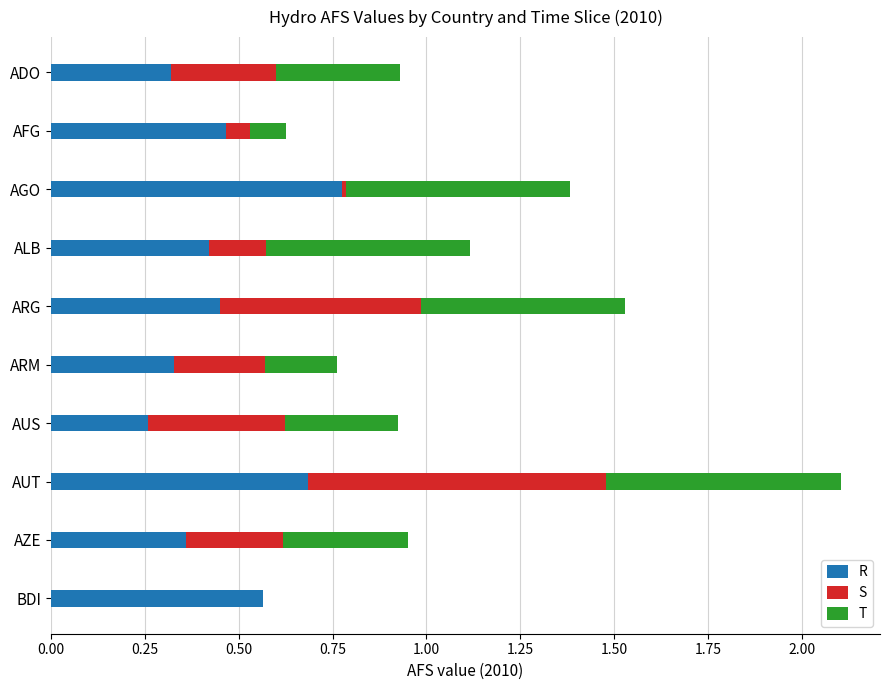

At which label does R reach its peak?

AGO